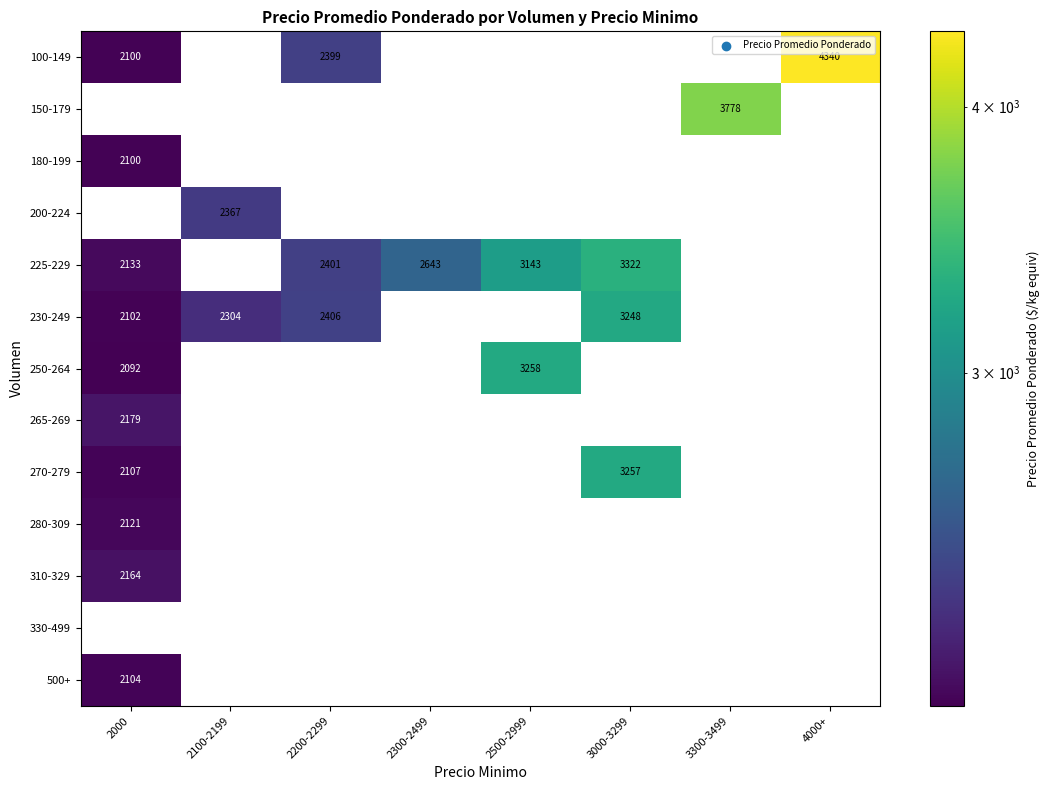

True or false: 270-279 has a value of 2107 at 2000.

True